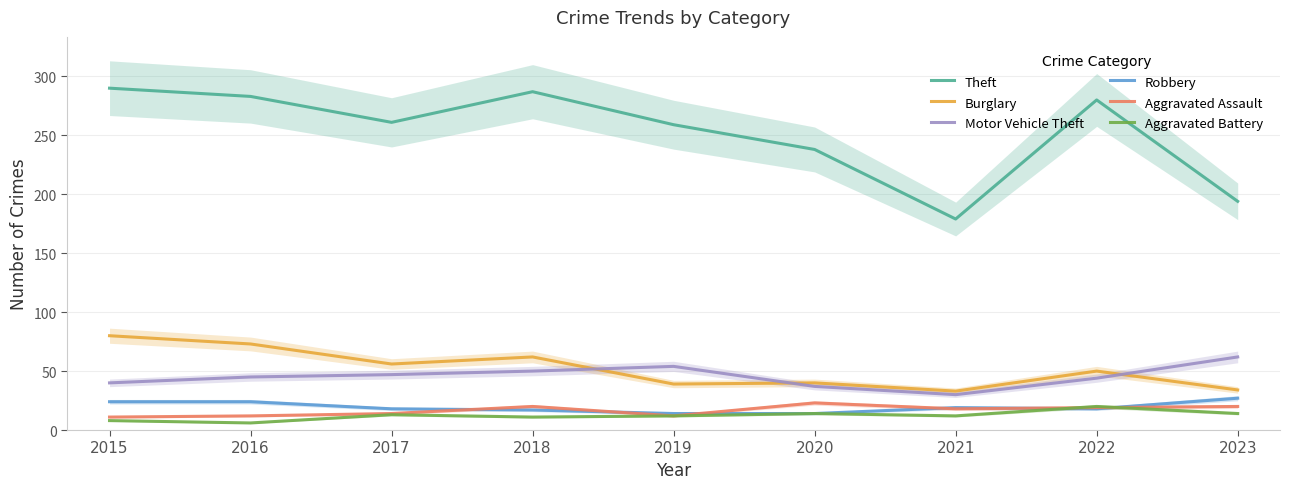

How many distinct data groups are displayed?

6